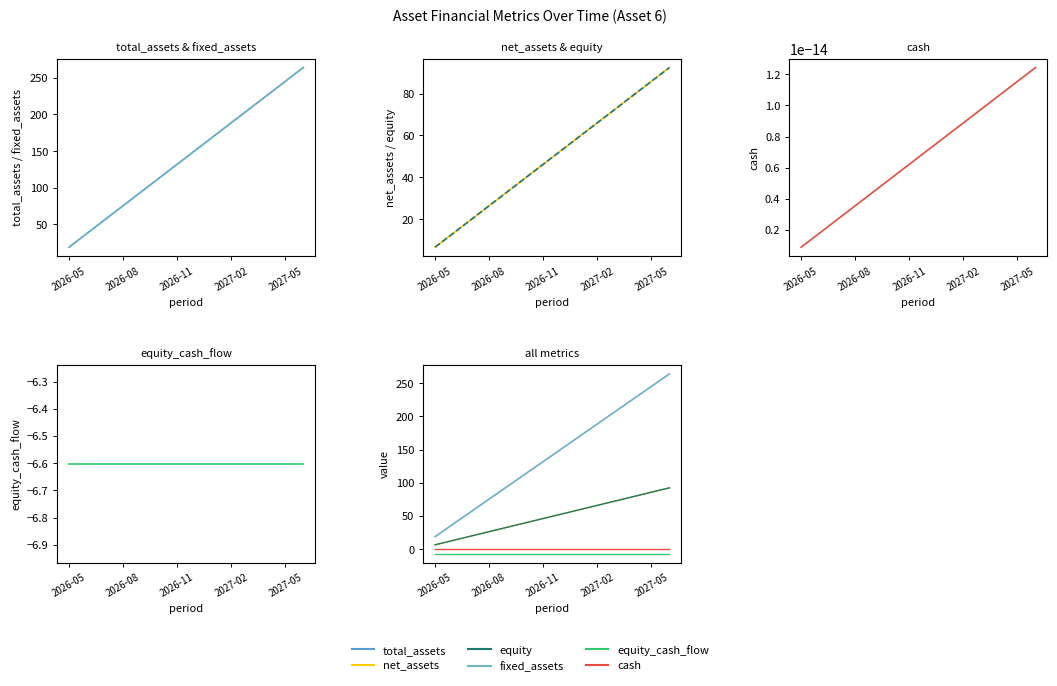

Rank the series by their maximum value, from lowest to highest.

equity_cash_flow, cash, net_assets, equity, total_assets, fixed_assets